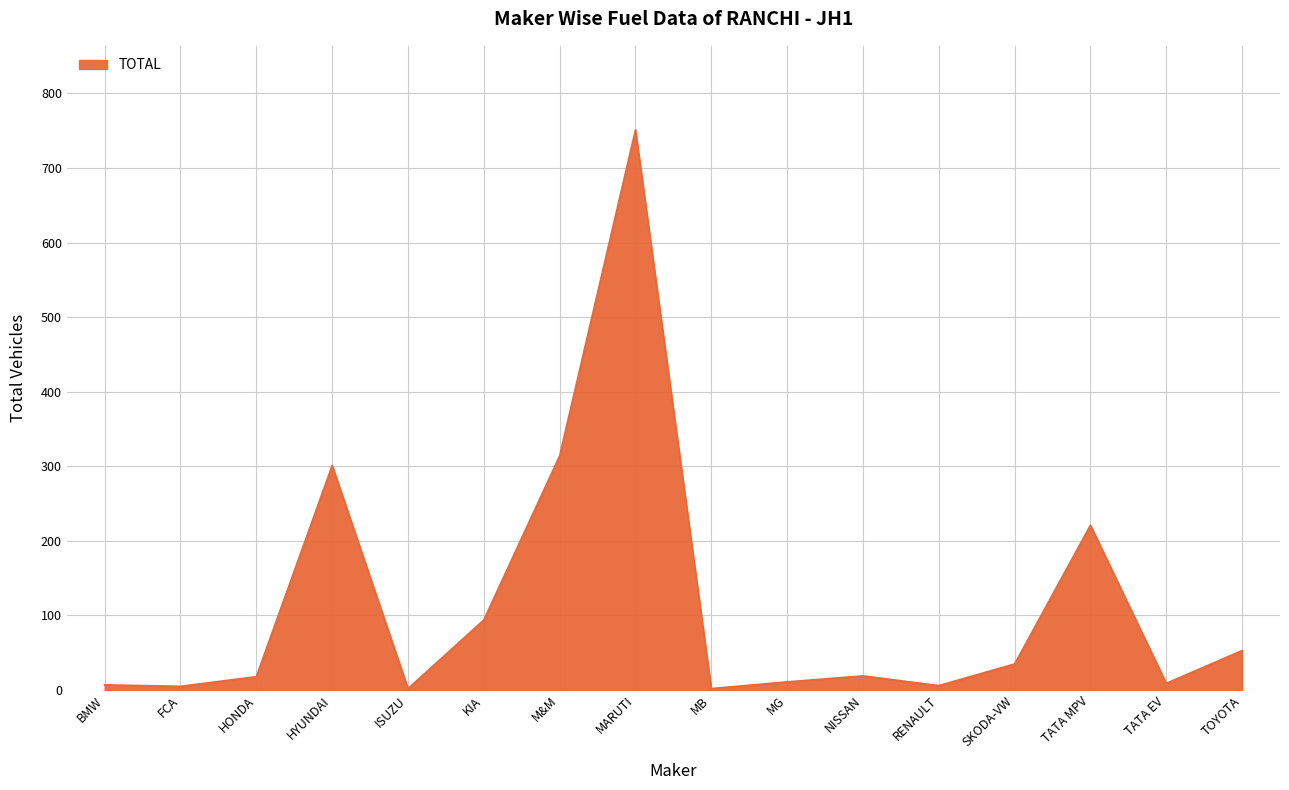

True or false: the data shows 18 at HONDA.

True